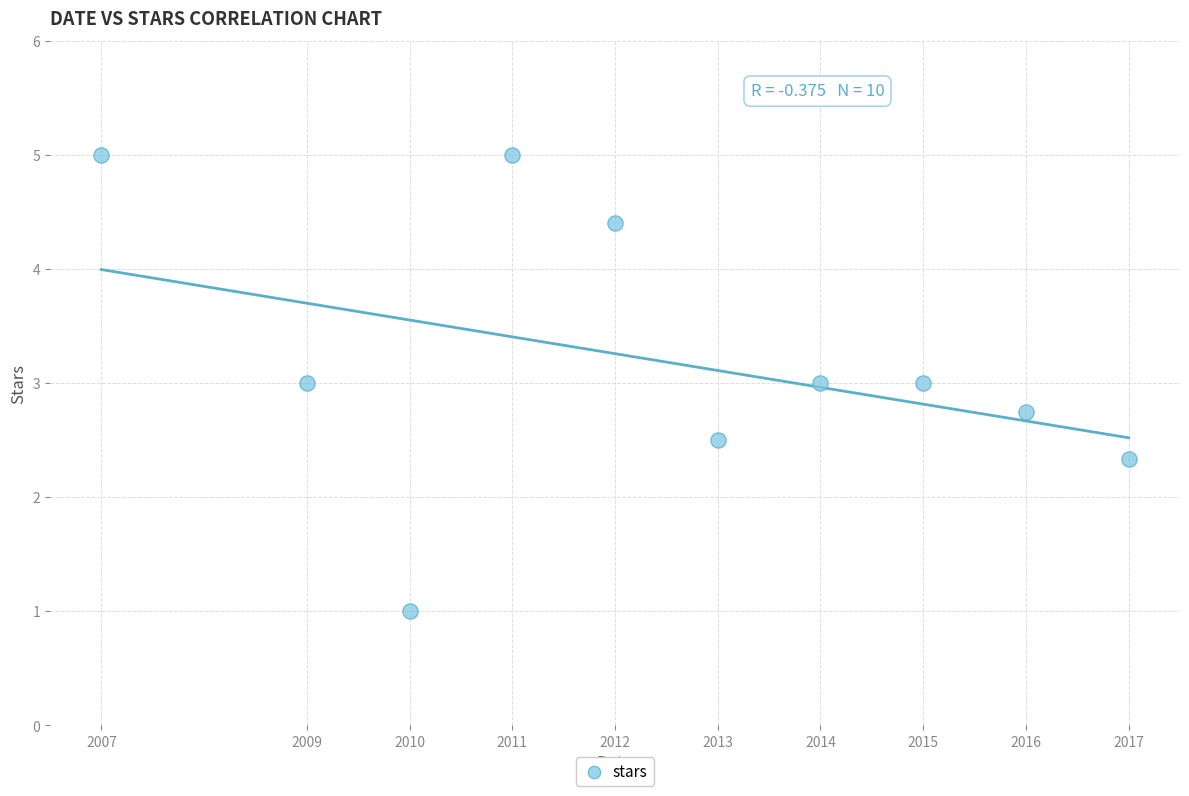

What is the range of Y values (max minus min)?

4.0